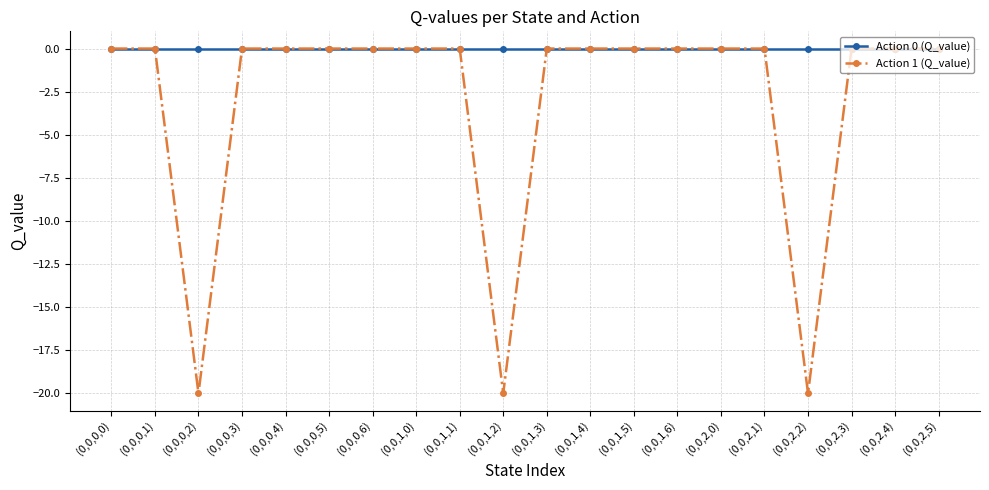

What is the label of the 14th point from the right?

(0,0,0,6)